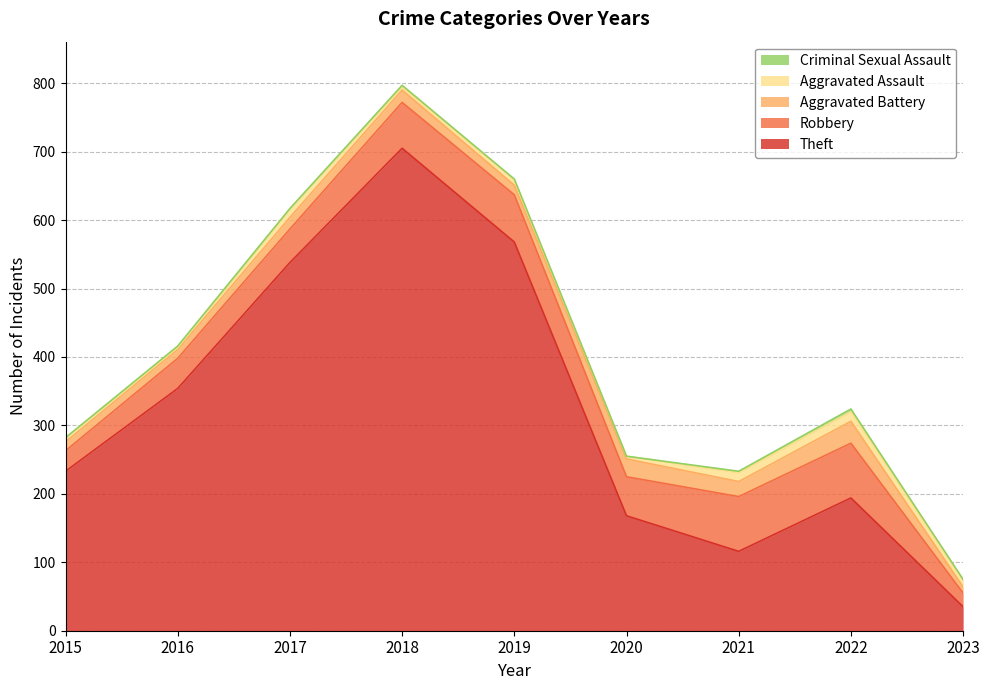

At 2022, list the series in order from largest to smallest.

Theft, Robbery, Aggravated Battery, Aggravated Assault, Criminal Sexual Assault